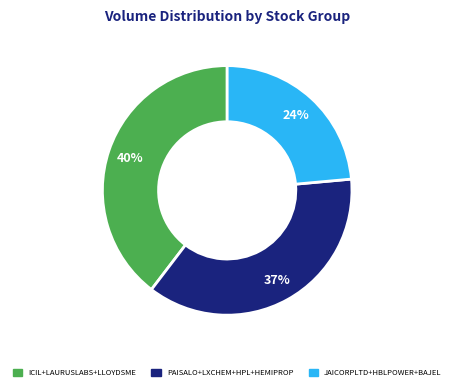

To the nearest percent, what is the difference between the largest and smallest slice percentages?

16%